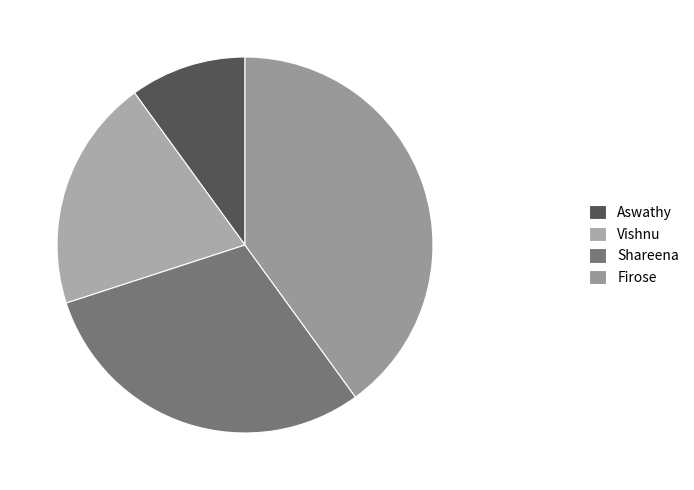

Count the number of slices in the pie.

4